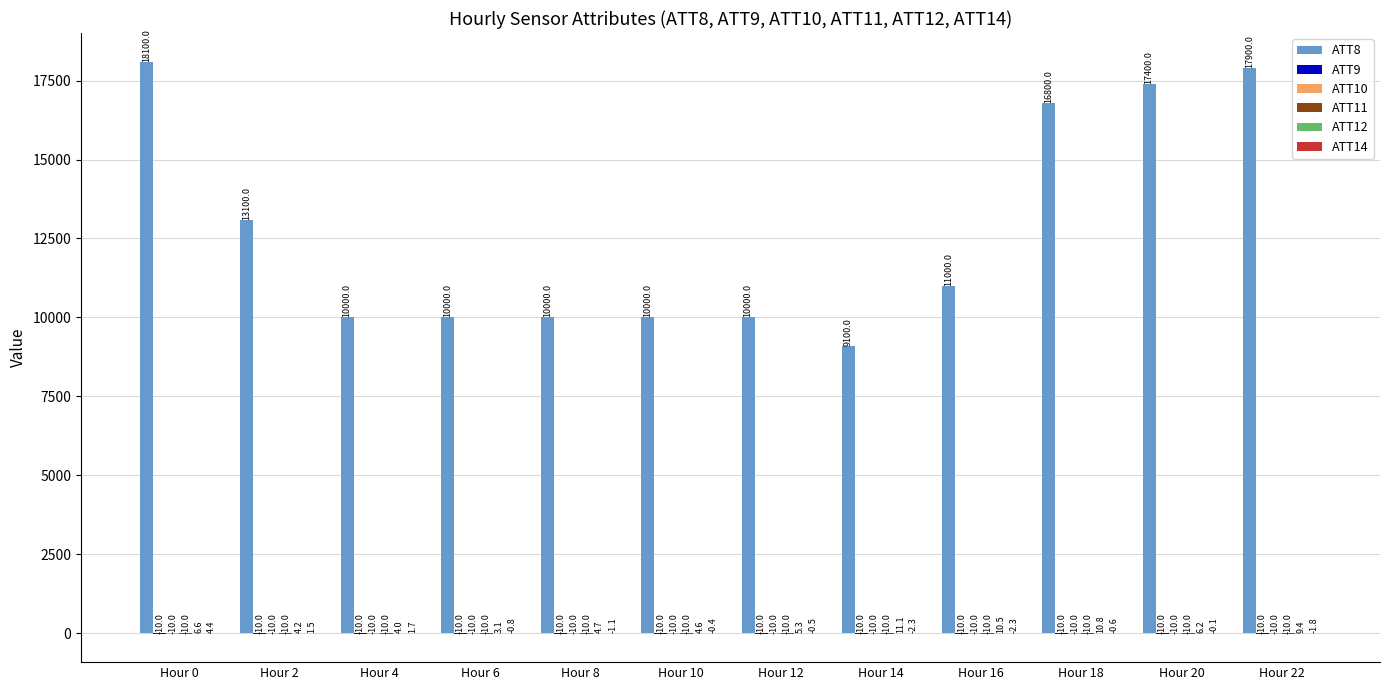

Are the bars horizontal?

No